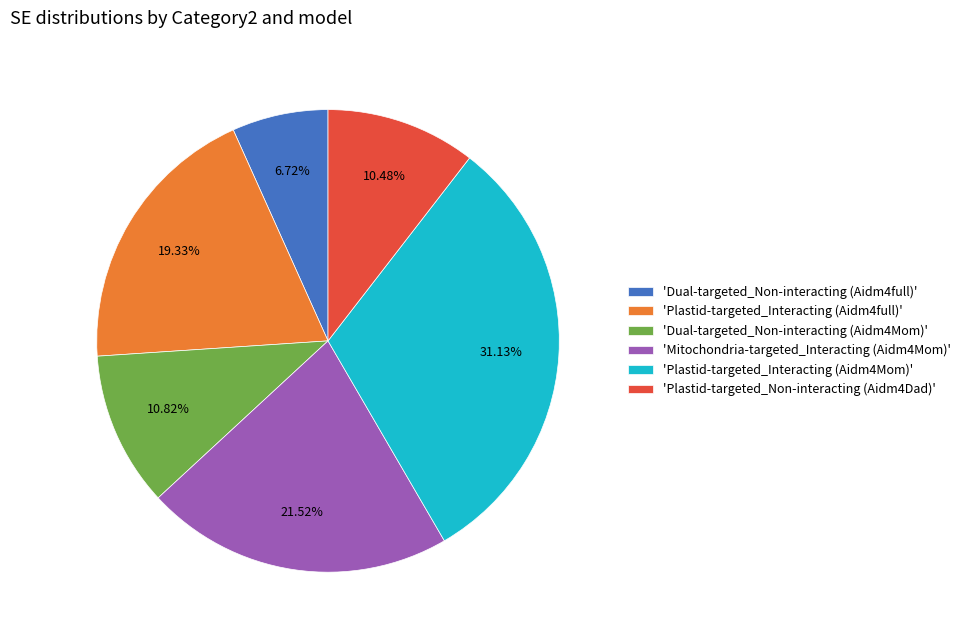

Which has a higher value, 'Plastid-targeted_Non-interacting (Aidm4Dad)' or 'Dual-targeted_Non-interacting (Aidm4full)'?

'Plastid-targeted_Non-interacting (Aidm4Dad)'